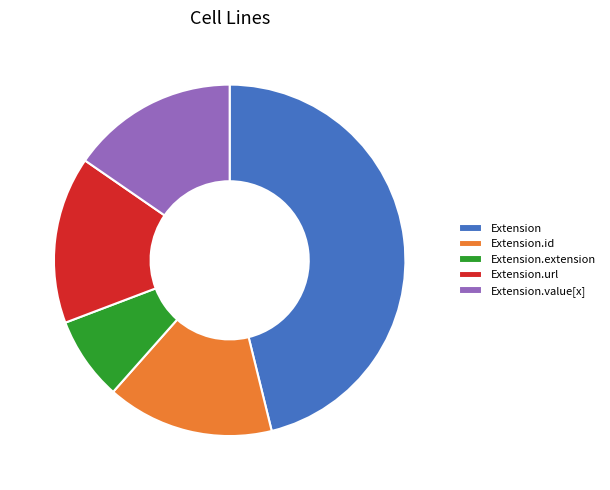

True or false: Extension.value[x] accounts for 5% of the total.

False